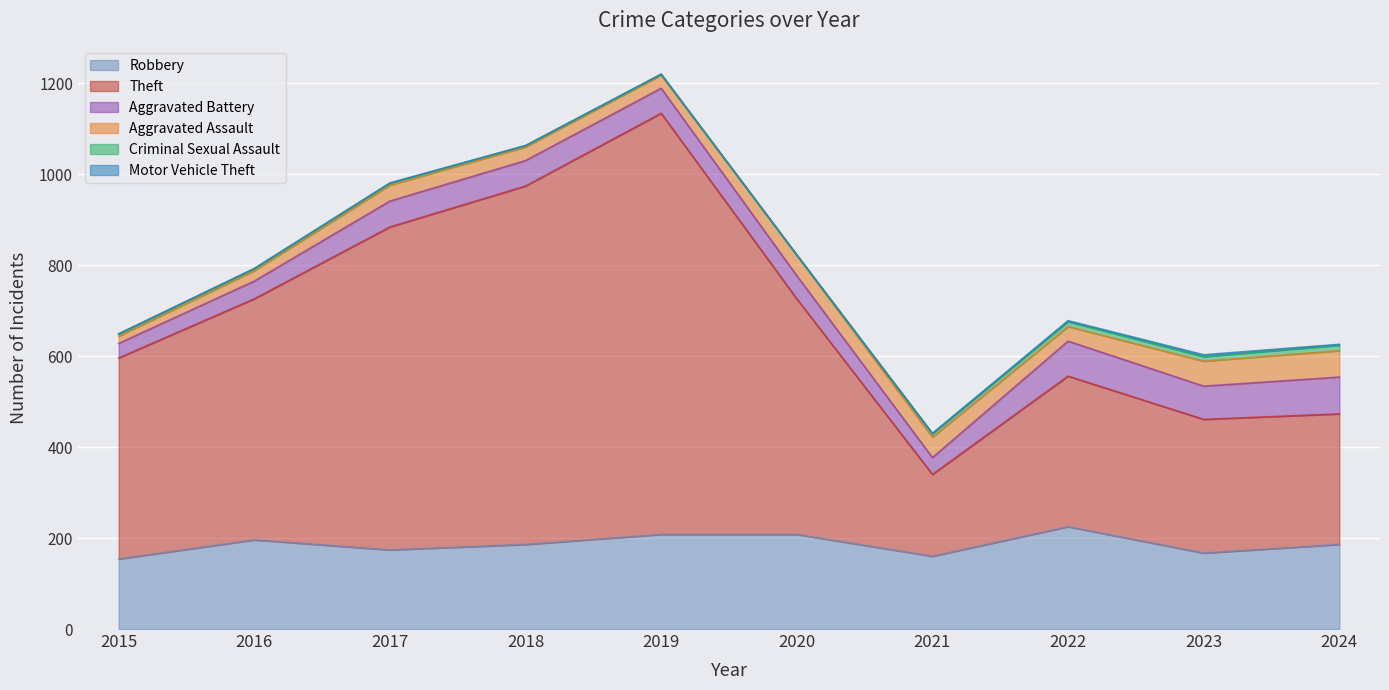

Which category has the lowest value across all series?

2020